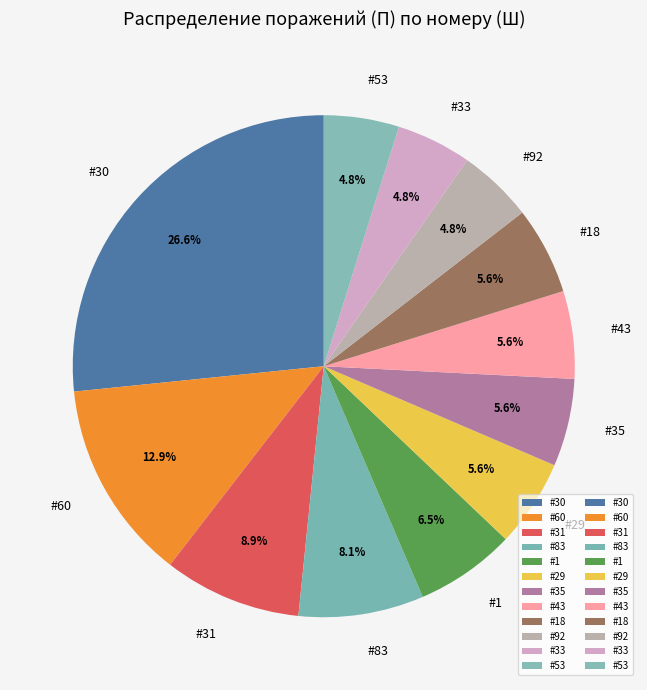

What portion of the pie excludes #92?

95.2%